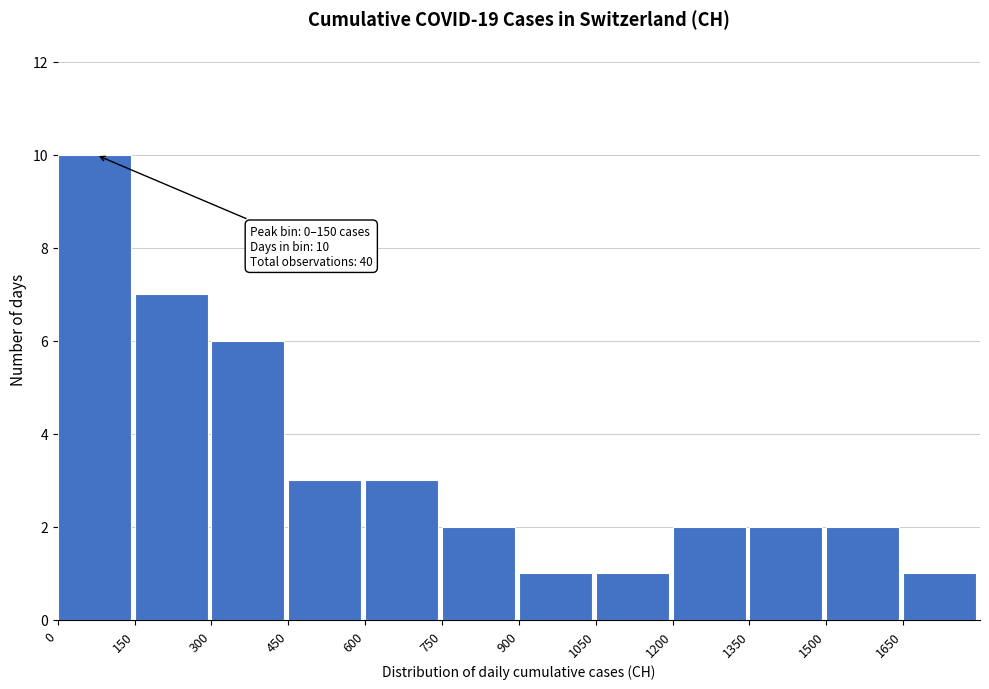

Which range on the x-axis has the tallest bar?

0 to 150